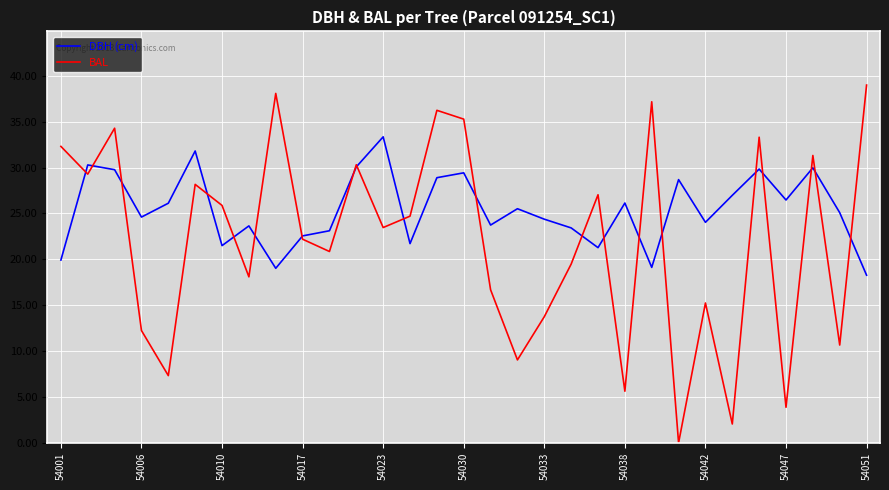

What is the difference between the maximum and second lowest values in the BAL series?

36.9